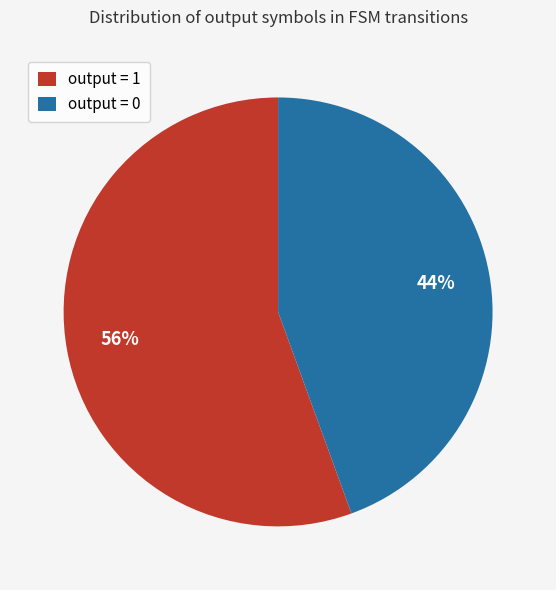

To the nearest percent, what is the average slice percentage?

50%